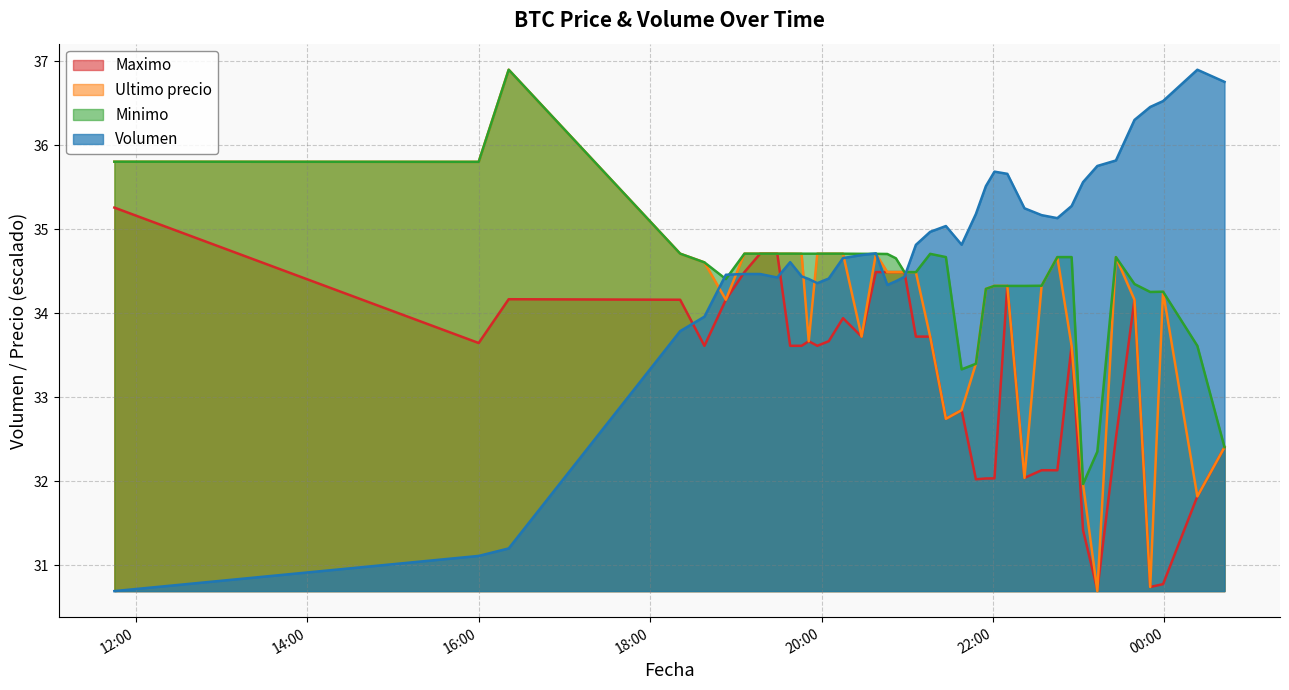

The Minimo series shows 35.8 at 2021-04-05 11:45. True or false?

True